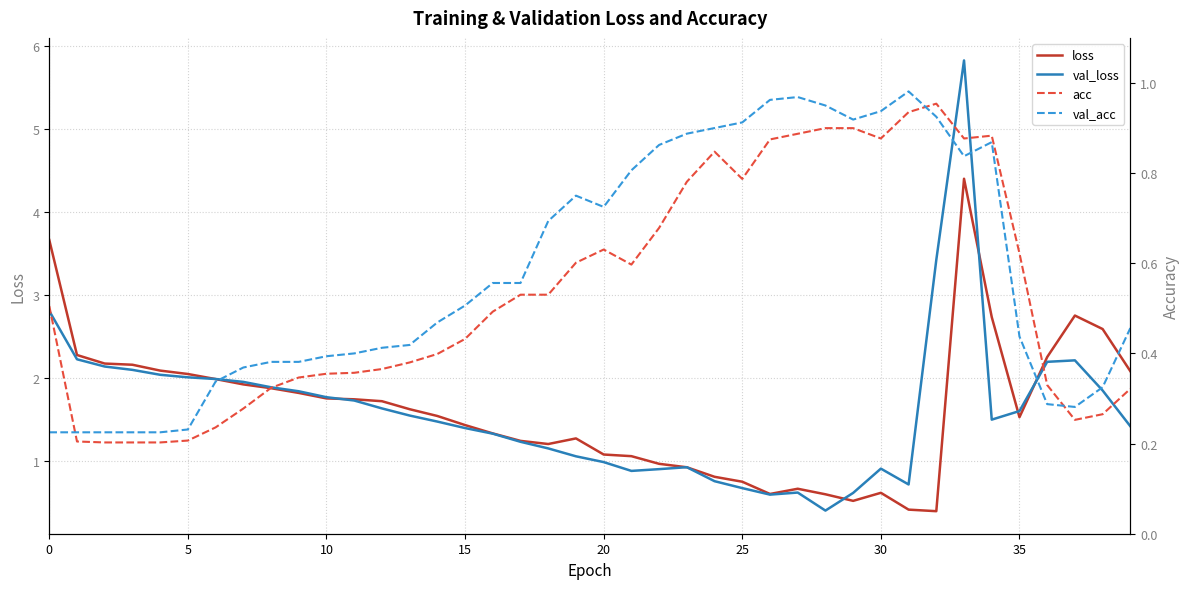

True or false: acc has a value of 0.3 at 39.

True